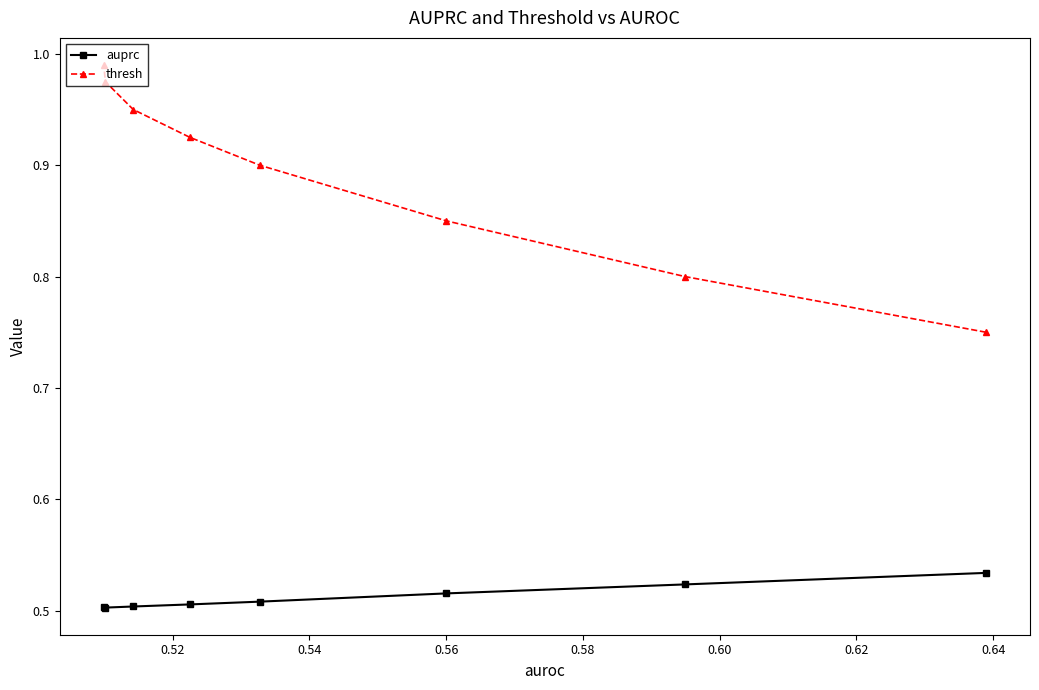

What is the sum of all auprc values?

4.1